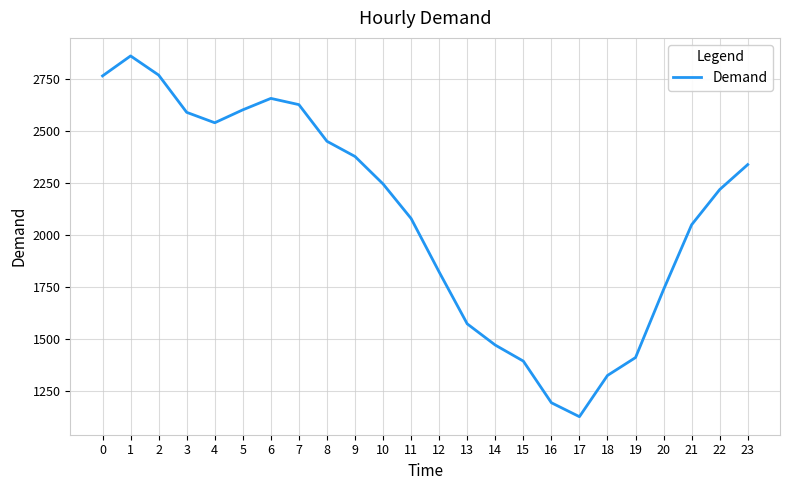

True or false: the data shows 532 at 5.

False